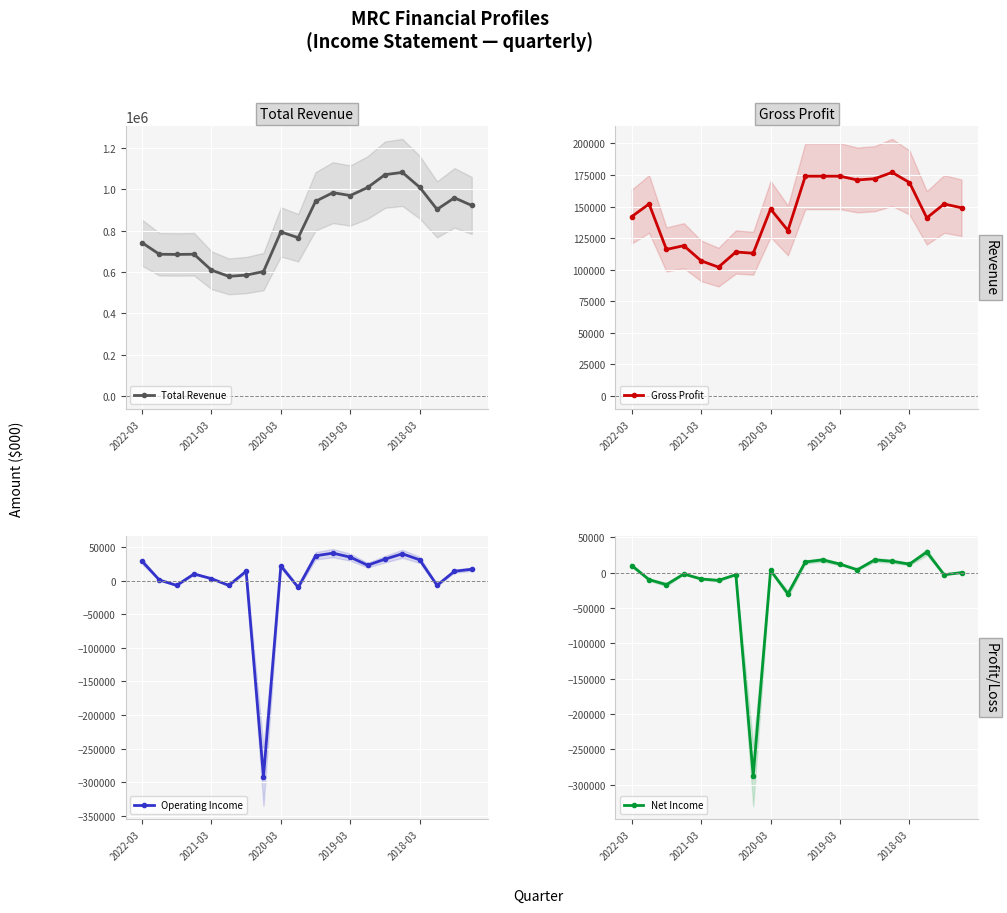

True or false: Total Revenue has more than 0 interior local peaks.

True